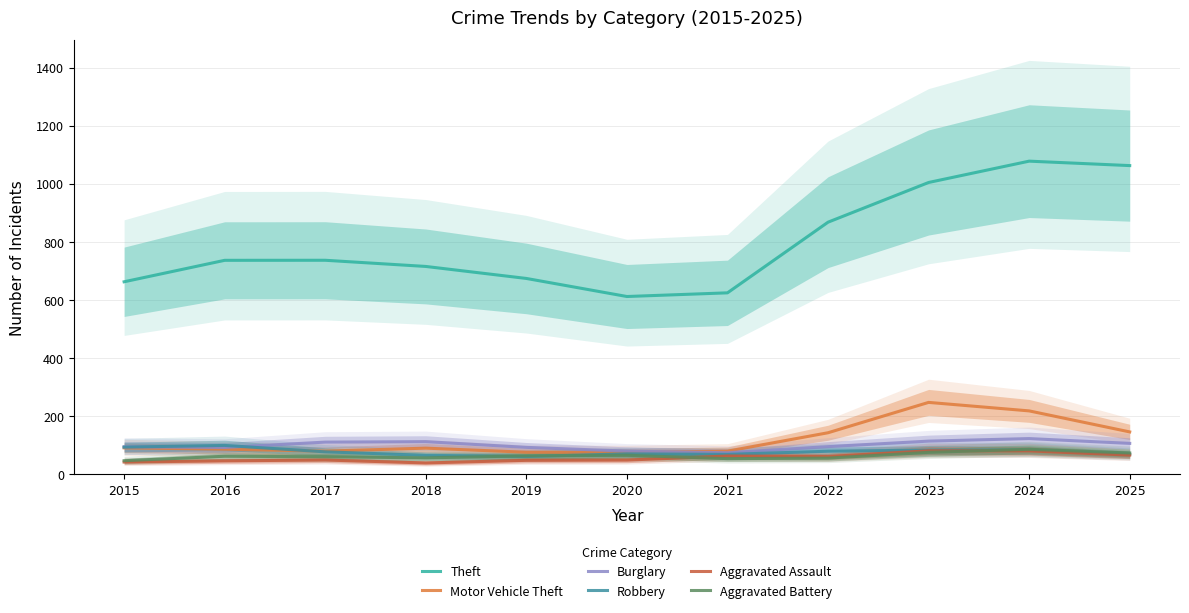

How many times do Robbery and Motor Vehicle Theft cross each other?

1